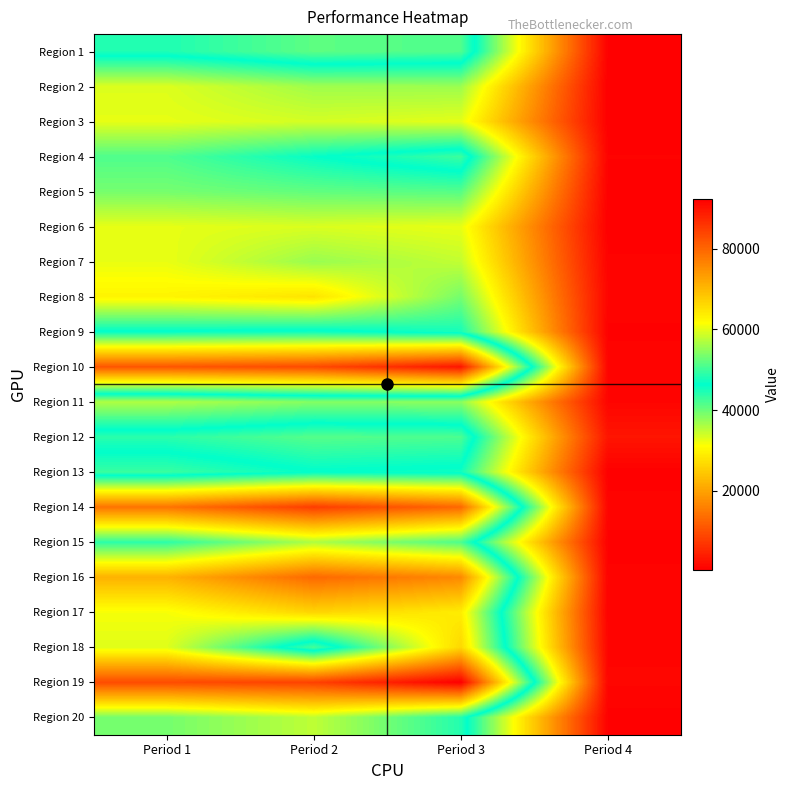

How many series are shown in this chart?

20